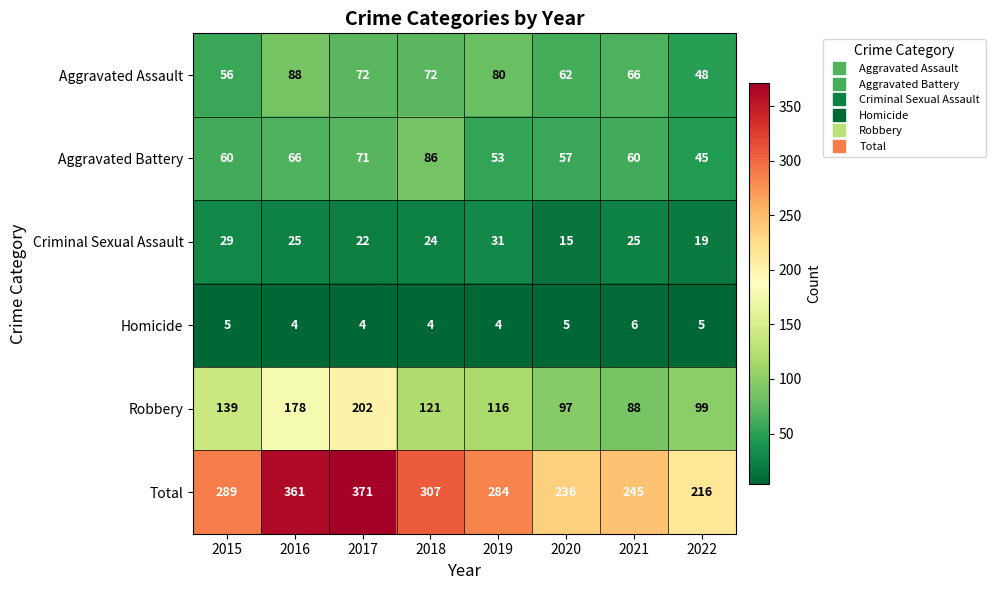

Rank the series by their maximum value, from highest to lowest.

Total, Robbery, Aggravated Assault, Aggravated Battery, Criminal Sexual Assault, Homicide